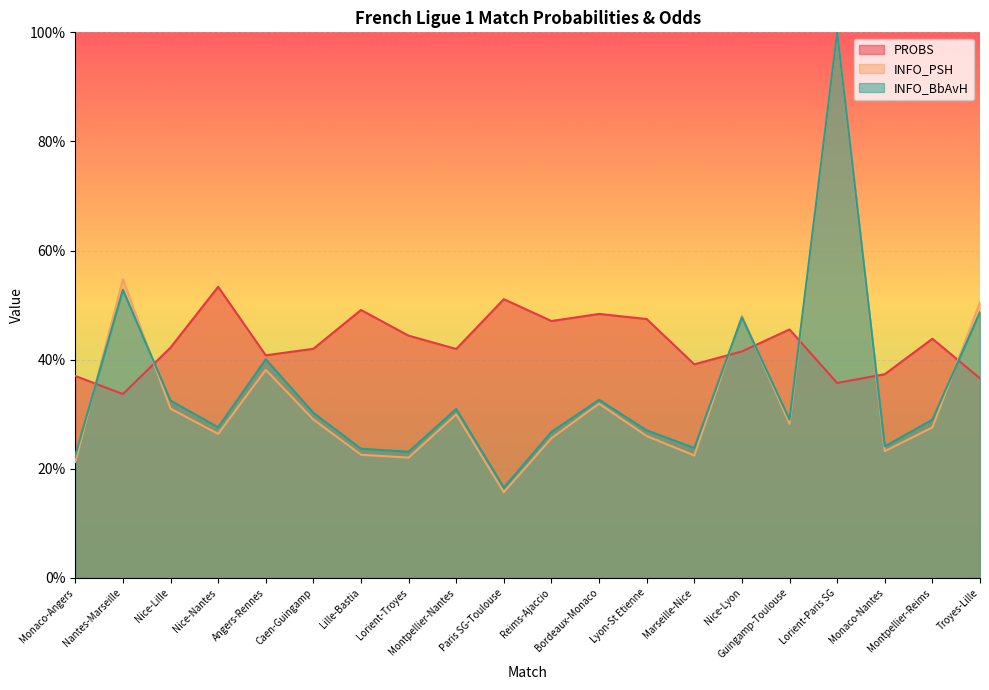

What is the label of the 5th point from the right?

Guingamp-Toulouse